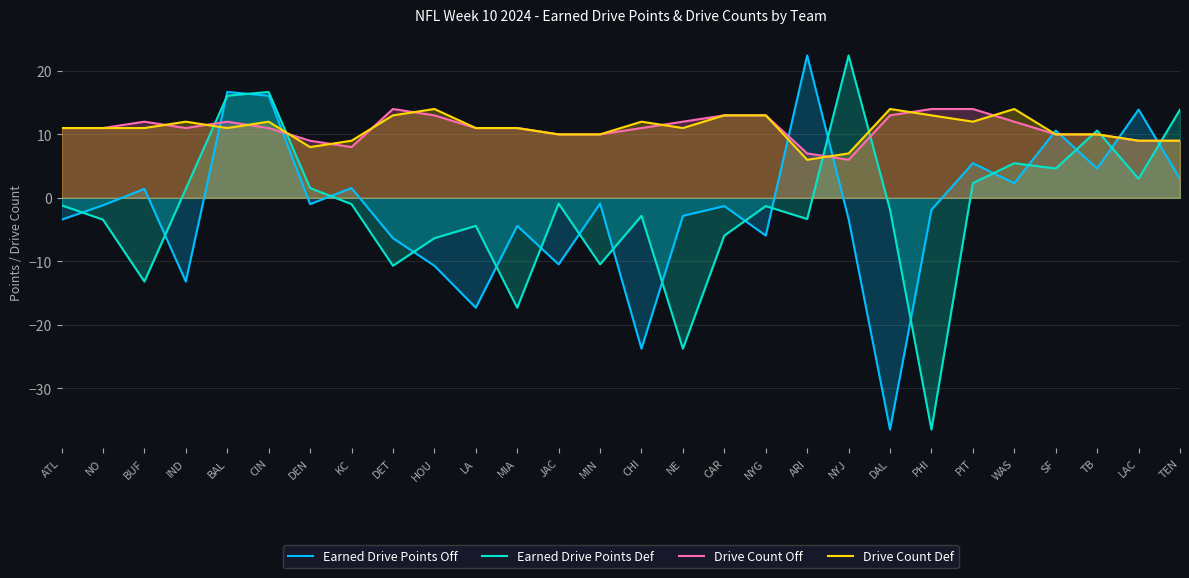

At which label is Earned Drive Points Off closest to -7?

DET